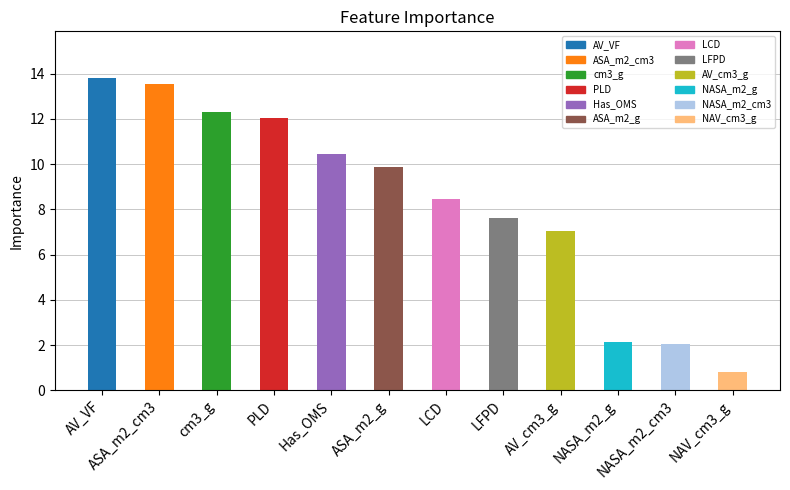

What is the value of the 11th bar from the left?

2.0